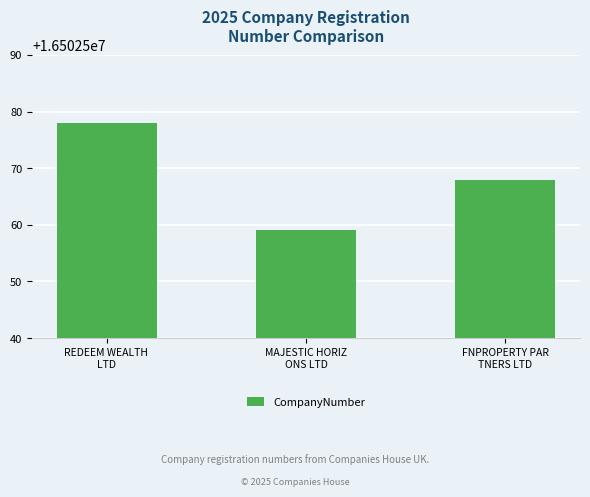

True or false: the data shows 7824063 at REDEEM WEALTH 
LTD.

False